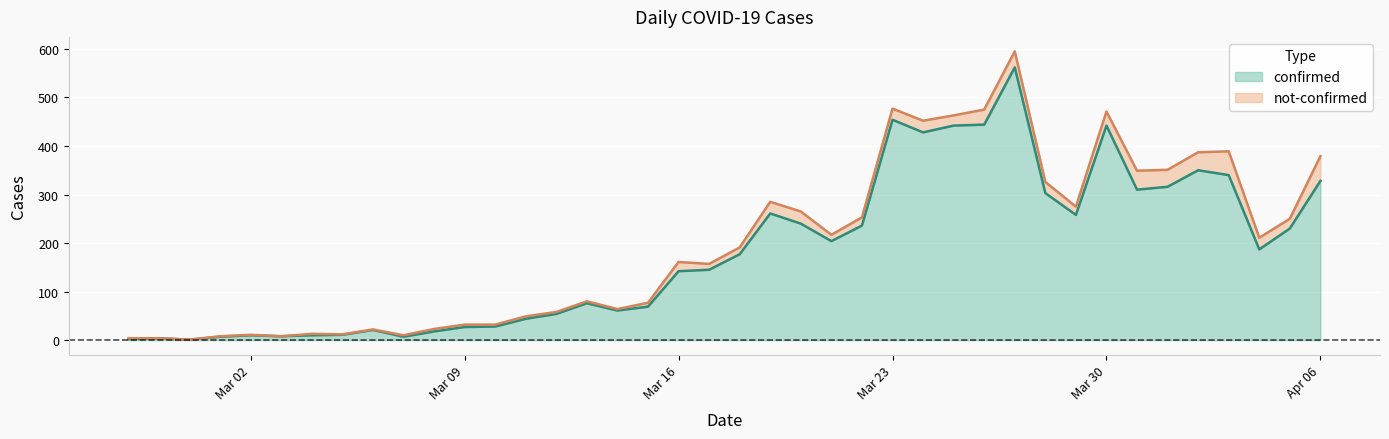

At which category does the data reach its first local peak?

2020-02-28